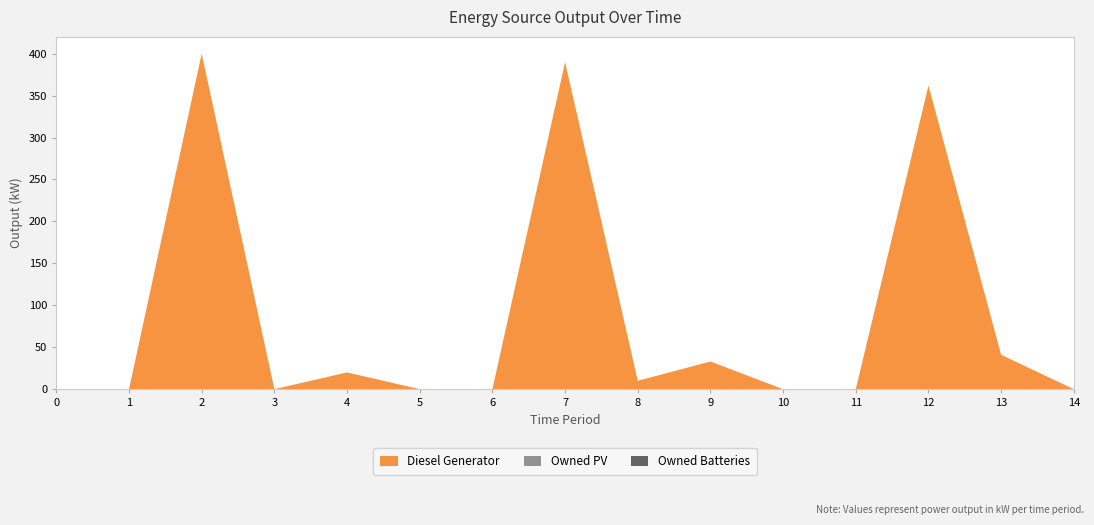

Reading left to right, extract all data points from this chart.

Diesel Generator: 0=0	1=0	2=400	3=0	4=20	5=0	6=0	7=390	8=10	9=33	10=0	11=0	12=362	13=41	14=0
Owned PV: 0=0	1=0	2=0	3=0	4=0	5=0	6=0	7=0	8=0	9=0	10=0	11=0	12=0	13=0	14=0
Owned Batteries: 0=0	1=0	2=0	3=0	4=0	5=0	6=0	7=0	8=0	9=0	10=0	11=0	12=0	13=0	14=0